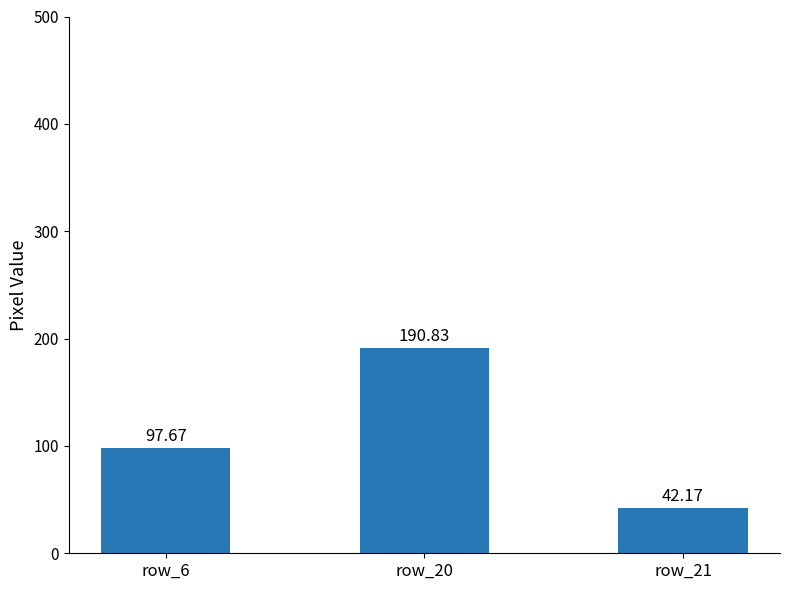

The chart shows a value of 190.8 at row_20. True or false?

True